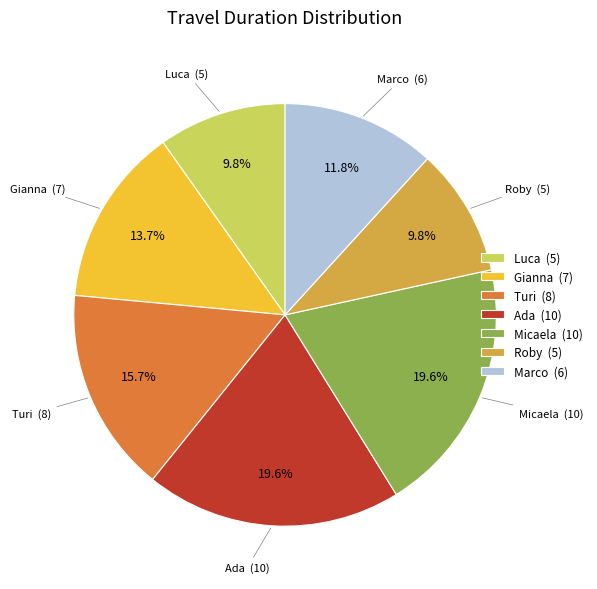

Which has a higher value, Marco (6) or Turi (8)?

Turi (8)